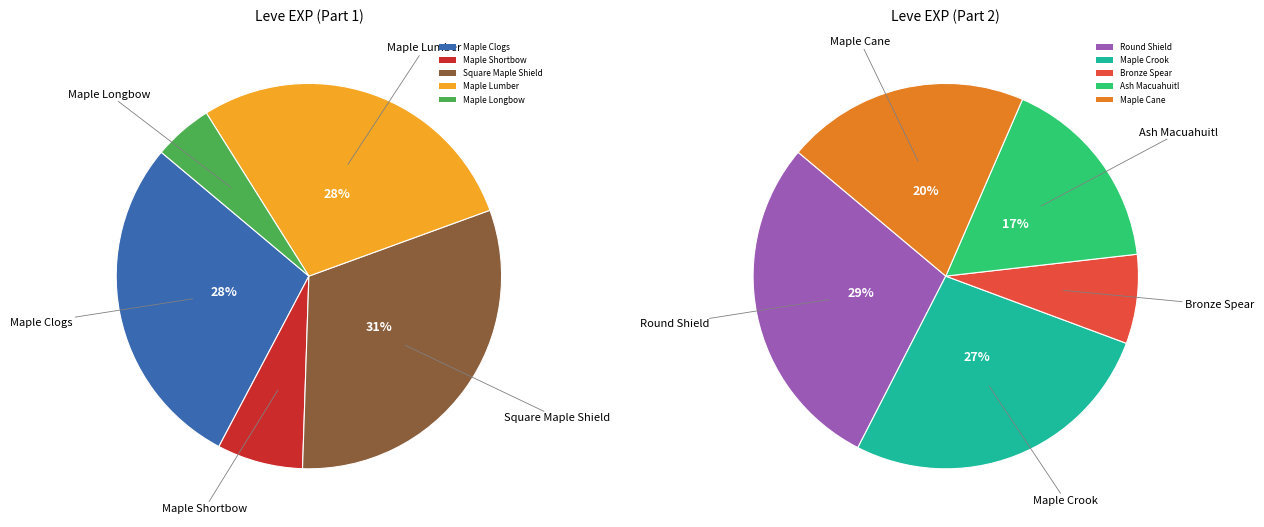

How many slices are in this pie chart?

10